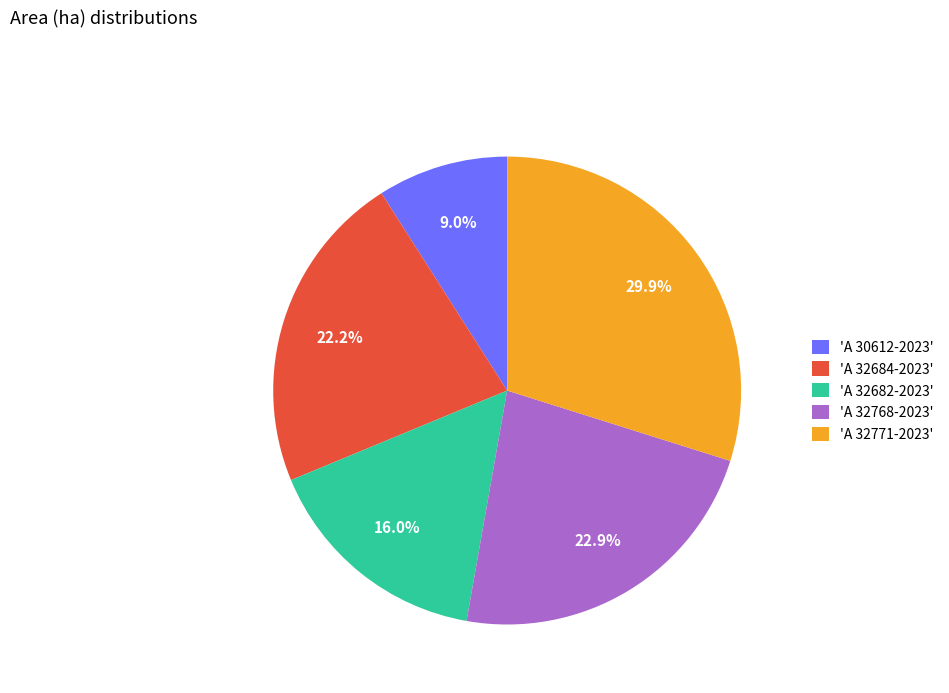

Which category has the smallest portion of the pie?

'A 30612-2023'